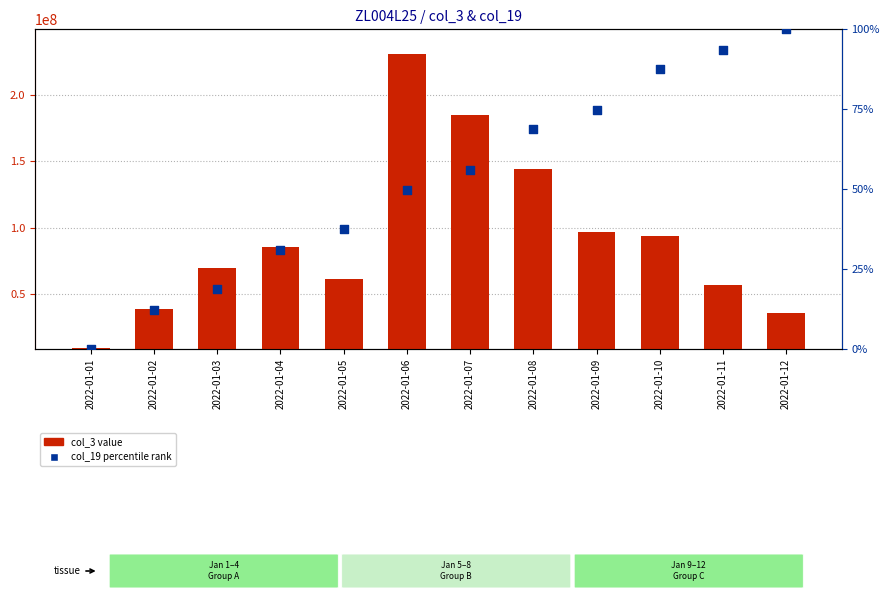

Which series contains the lowest Y value?

col_19